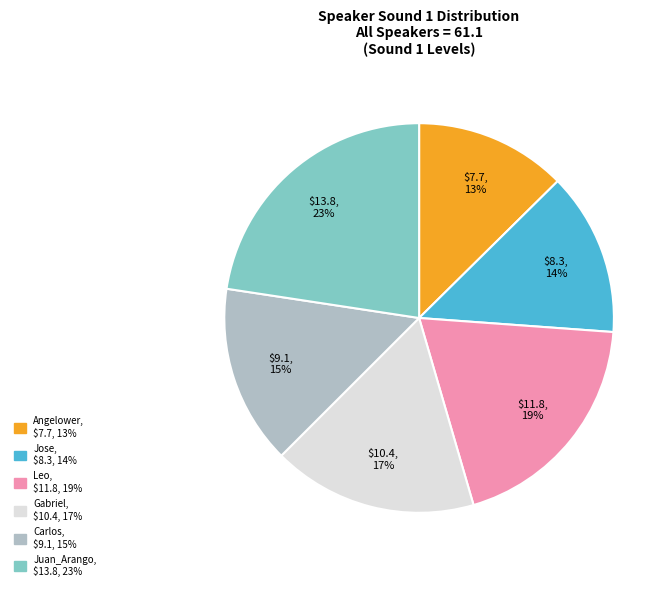

True or false: Juan_Arango accounts for 23% of the total.

True